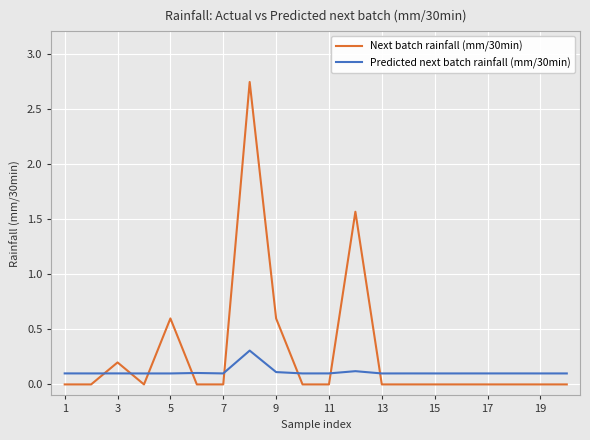

Which series has the widest spread of values?

Next batch rainfall (mm/30min)